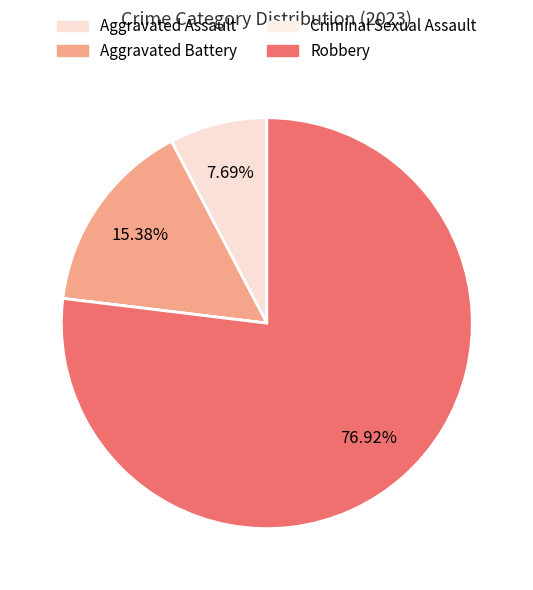

Which category accounts for the majority?

Robbery